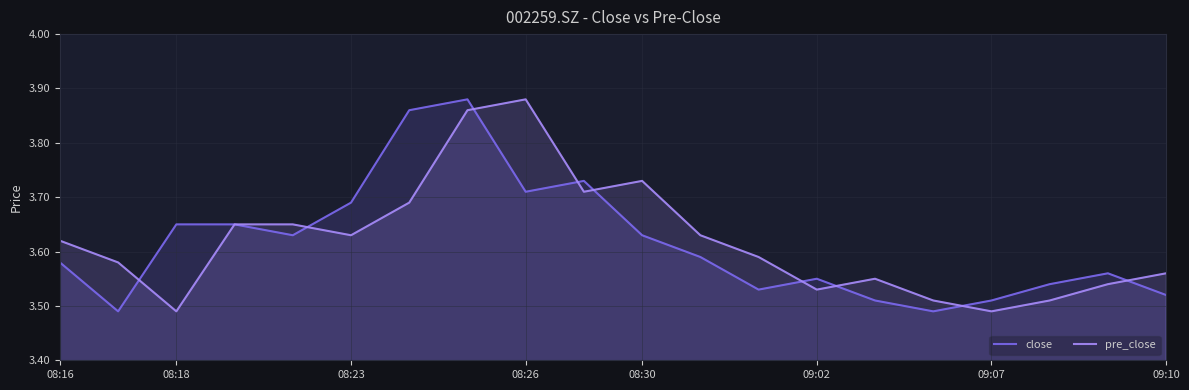

Is it true that close equals 2.4 at 09:10?

False